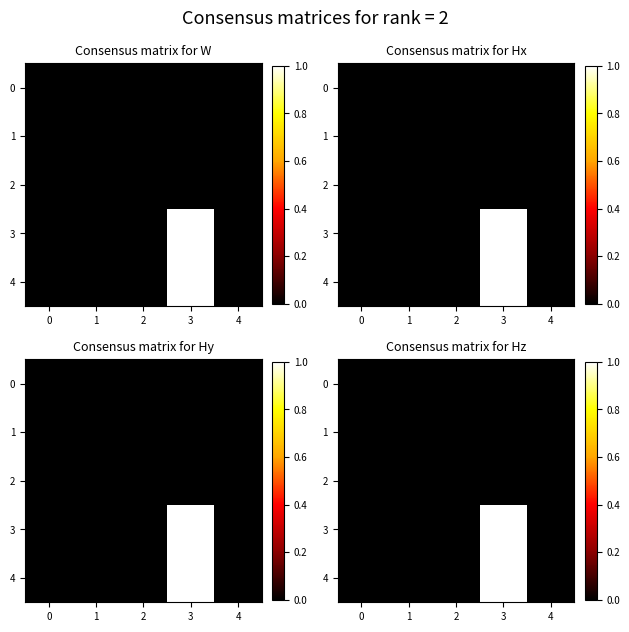

What is the maximum value shown in the chart?

1